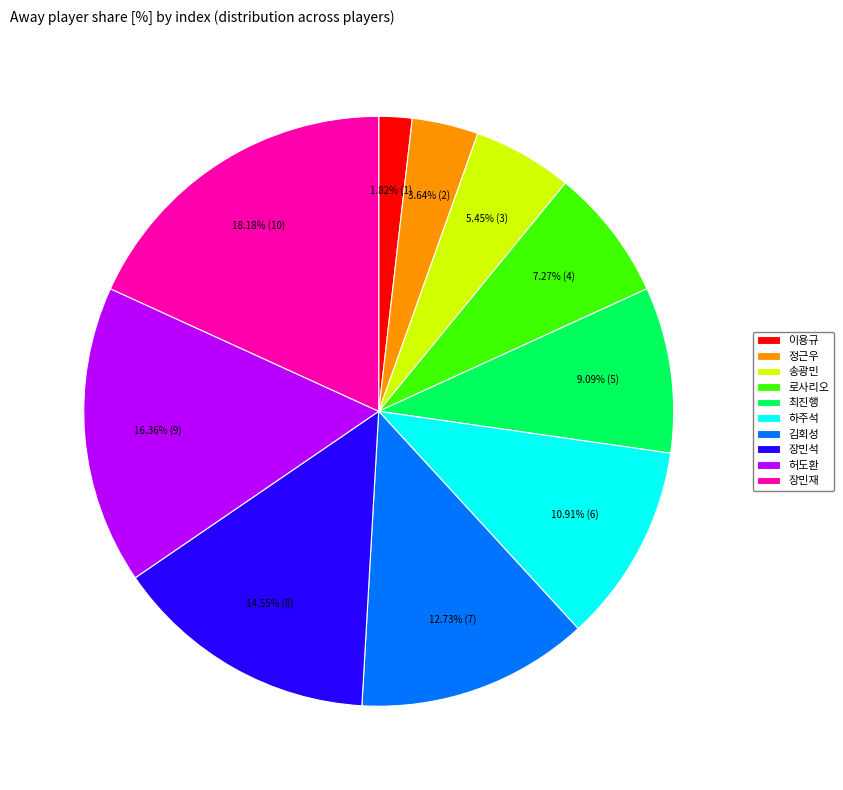

What is the ratio of the value at 최진행 to the value at 하주석?

0.8